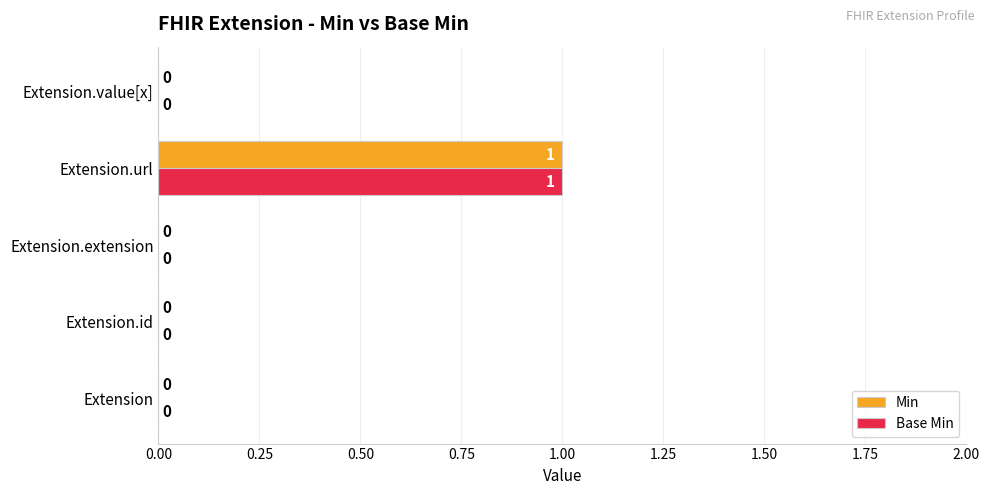

How many data points does each series have?

5